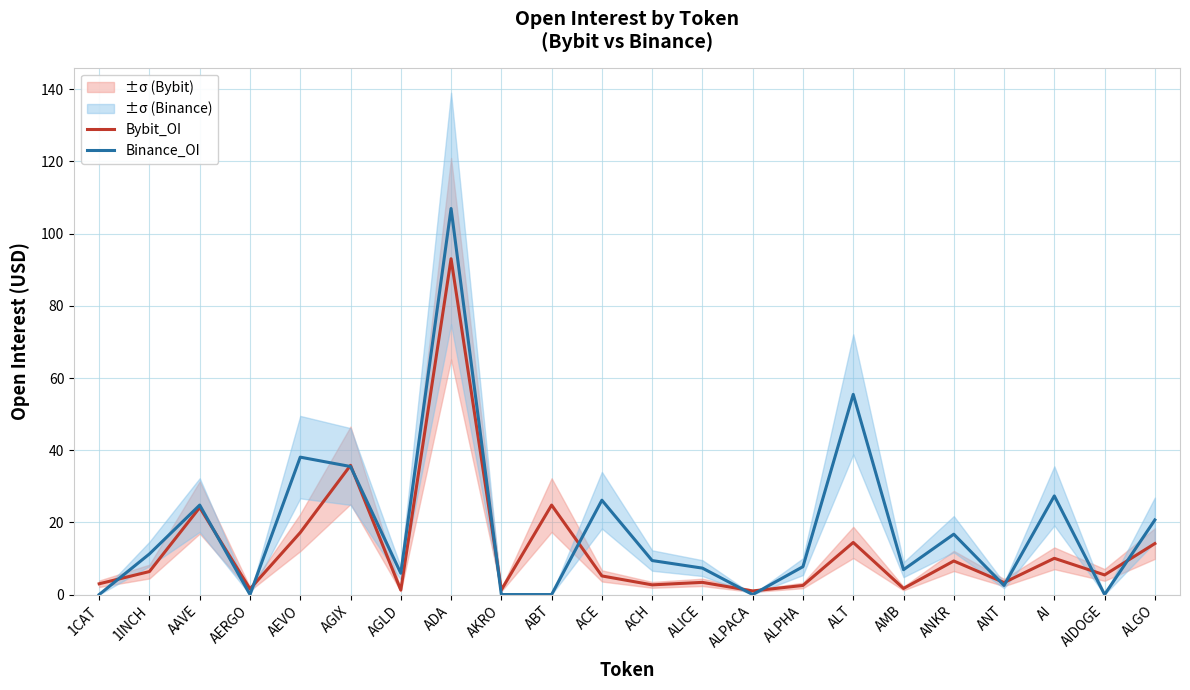

At which category does Bybit_OI reach its first local peak?

AAVE